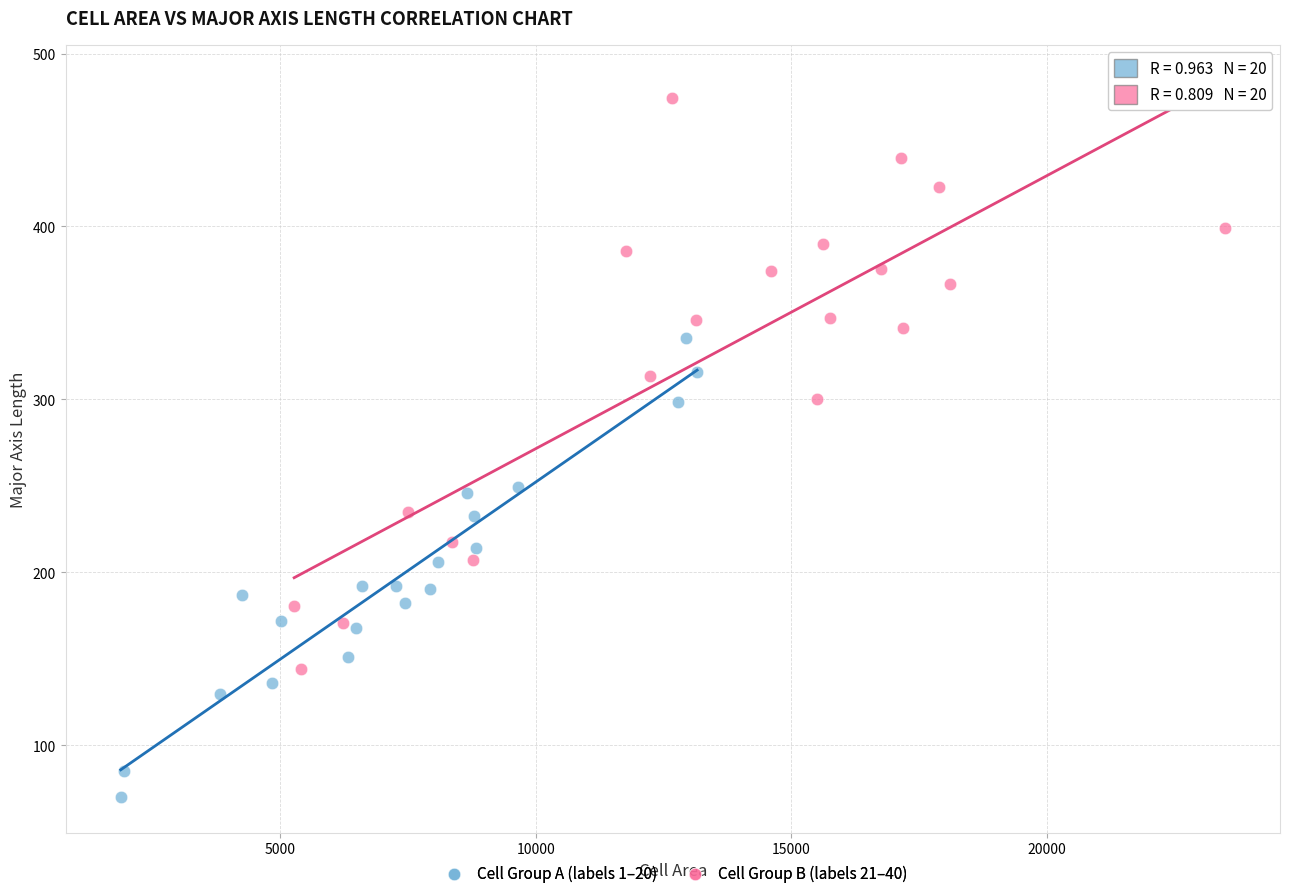

Which series has the widest spread of Y values?

Cell Group B (labels 21–40)